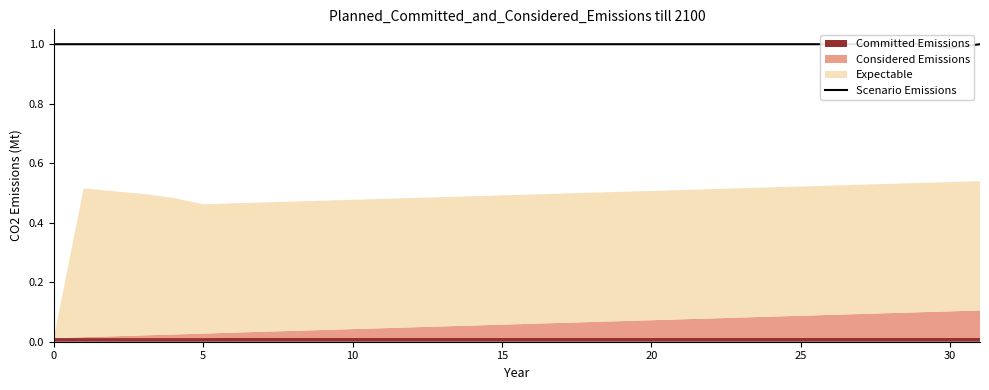

What is the sum of all values?

32.0